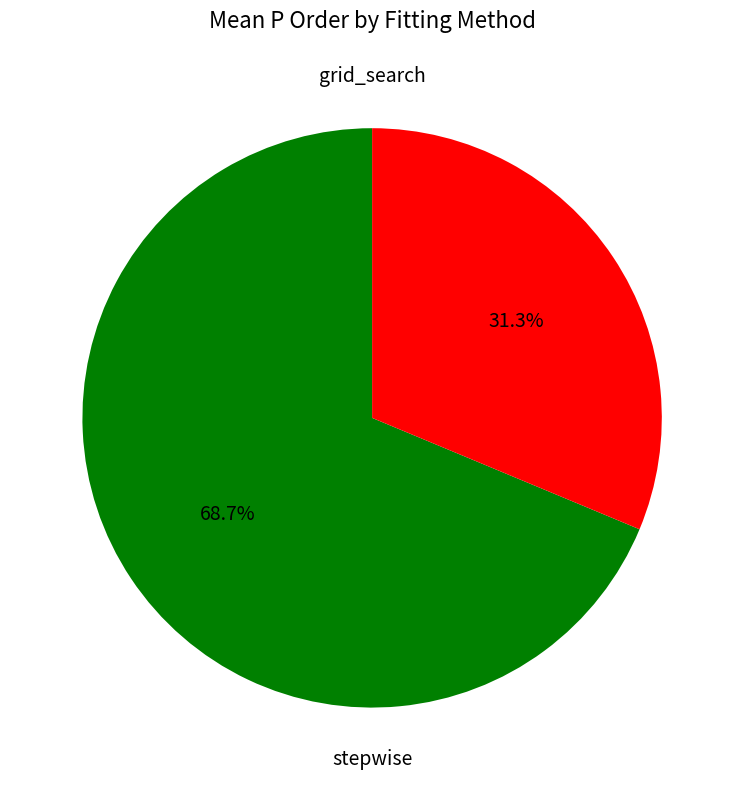

Is there a majority slice in this chart?

Yes